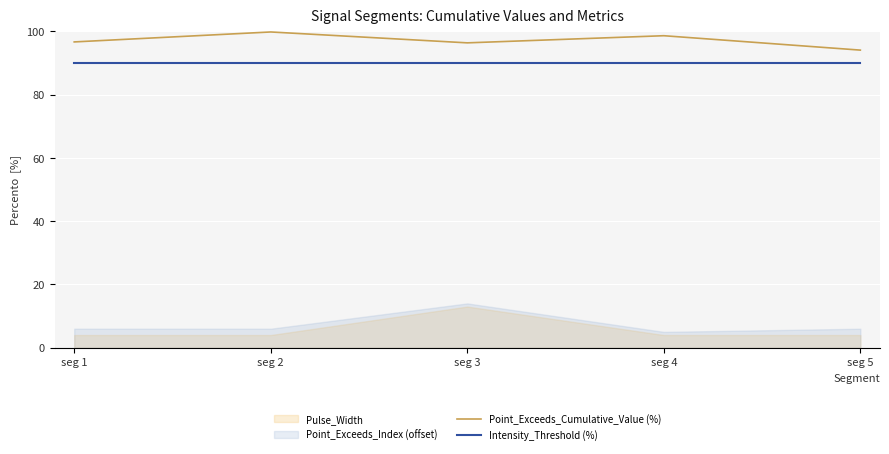

What is the lowest value of the Intensity_Threshold (%) series?

90.0